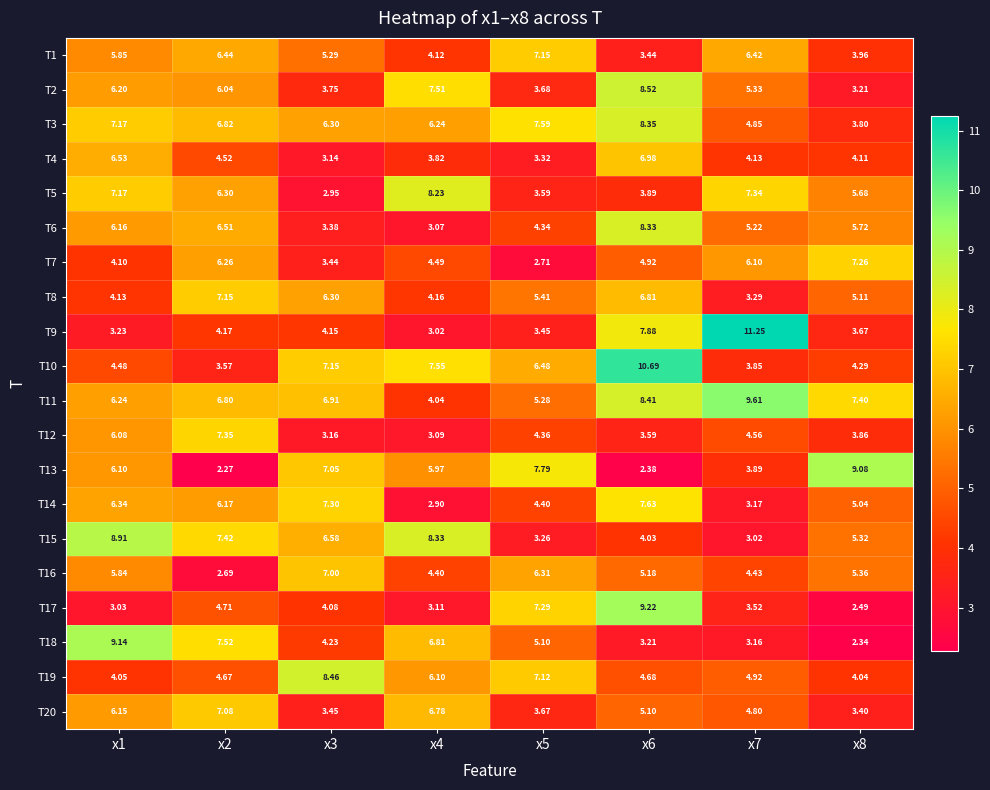

Which series has the largest total across all categories?

T11